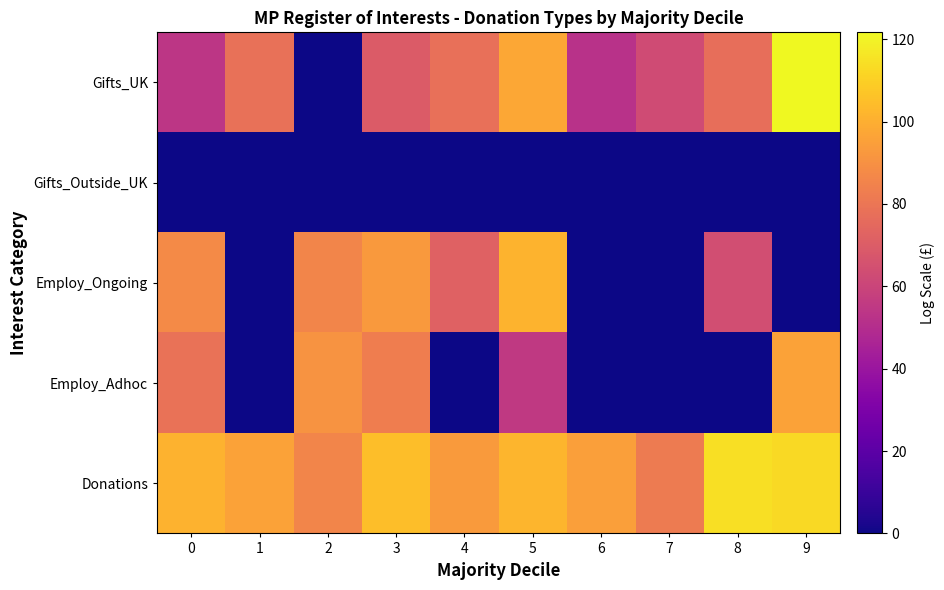

At which category does the chart reach its peak across all series?

9